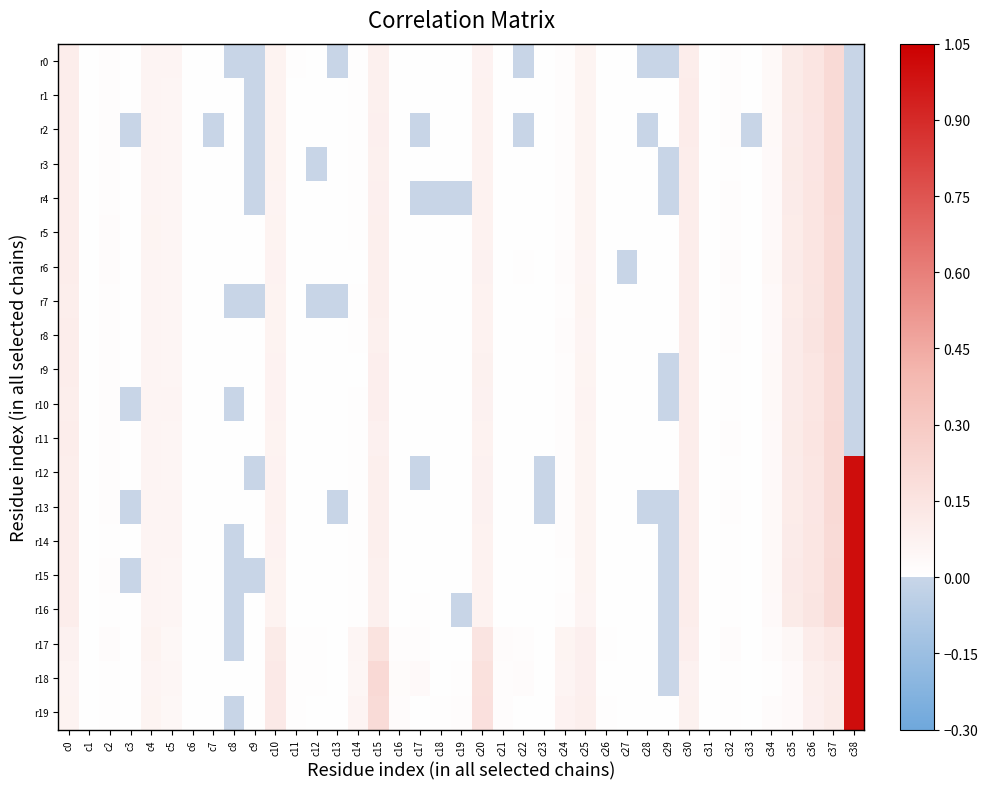

Reading left to right, transcribe all the data shown in this chart.

r0: c0=0.1	c1=0.0	c2=0.0	c3=0.0	c4=0.1	c5=0.1	c6=0.0	c7=0.0	c8=0.0	c9=0.0	c10=0.1	c11=0.0	c12=0.0	c13=0.0	c14=0.0	c15=0.1	c16=0.0	c17=0.0	c18=0.0	c19=0.0	c20=0.1	c21=0.0	c22=0.0	c23=0.0	c24=0.0	c25=0.1	c26=0.0	c27=0.0	c28=0.0	c29=0.0	c30=0.1	c31=0.0	c32=0.0	c33=0.0	c34=0.0	c35=0.1	c36=0.1	c37=0.2	c38=0.0
r1: c0=0.1	c1=0.0	c2=0.0	c3=0.0	c4=0.1	c5=0.1	c6=0.0	c7=0.0	c8=0.0	c9=0.0	c10=0.1	c11=0.0	c12=0.0	c13=0.0	c14=0.0	c15=0.1	c16=0.0	c17=0.0	c18=0.0	c19=0.0	c20=0.1	c21=0.0	c22=0.0	c23=0.0	c24=0.0	c25=0.1	c26=0.0	c27=0.0	c28=0.0	c29=0.0	c30=0.1	c31=0.0	c32=0.0	c33=0.0	c34=0.0	c35=0.1	c36=0.1	c37=0.2	c38=0.0
r2: c0=0.1	c1=0.0	c2=0.0	c3=0.0	c4=0.1	c5=0.1	c6=0.0	c7=0.0	c8=0.0	c9=0.0	c10=0.1	c11=0.0	c12=0.0	c13=0.0	c14=0.0	c15=0.1	c16=0.0	c17=0.0	c18=0.0	c19=0.0	c20=0.1	c21=0.0	c22=0.0	c23=0.0	c24=0.0	c25=0.1	c26=0.0	c27=0.0	c28=0.0	c29=0.0	c30=0.1	c31=0.0	c32=0.0	c33=0.0	c34=0.0	c35=0.1	c36=0.1	c37=0.2	c38=0.0
r3: c0=0.1	c1=0.0	c2=0.0	c3=0.0	c4=0.1	c5=0.1	c6=0.0	c7=0.0	c8=0.0	c9=0.0	c10=0.1	c11=0.0	c12=0.0	c13=0.0	c14=0.0	c15=0.1	c16=0.0	c17=0.0	c18=0.0	c19=0.0	c20=0.1	c21=0.0	c22=0.0	c23=0.0	c24=0.0	c25=0.1	c26=0.0	c27=0.0	c28=0.0	c29=0.0	c30=0.1	c31=0.0	c32=0.0	c33=0.0	c34=0.0	c35=0.1	c36=0.1	c37=0.2	c38=0.0
r4: c0=0.1	c1=0.0	c2=0.0	c3=0.0	c4=0.1	c5=0.1	c6=0.0	c7=0.0	c8=0.0	c9=0.0	c10=0.1	c11=0.0	c12=0.0	c13=0.0	c14=0.0	c15=0.1	c16=0.0	c17=0.0	c18=0.0	c19=0.0	c20=0.1	c21=0.0	c22=0.0	c23=0.0	c24=0.0	c25=0.1	c26=0.0	c27=0.0	c28=0.0	c29=0.0	c30=0.1	c31=0.0	c32=0.0	c33=0.0	c34=0.0	c35=0.1	c36=0.1	c37=0.2	c38=0.0
r5: c0=0.1	c1=0.0	c2=0.0	c3=0.0	c4=0.1	c5=0.1	c6=0.0	c7=0.0	c8=0.0	c9=0.0	c10=0.1	c11=0.0	c12=0.0	c13=0.0	c14=0.0	c15=0.1	c16=0.0	c17=0.0	c18=0.0	c19=0.0	c20=0.1	c21=0.0	c22=0.0	c23=0.0	c24=0.0	c25=0.1	c26=0.0	c27=0.0	c28=0.0	c29=0.0	c30=0.1	c31=0.0	c32=0.0	c33=0.0	c34=0.0	c35=0.1	c36=0.1	c37=0.2	c38=0.0
r6: c0=0.1	c1=0.0	c2=0.0	c3=0.0	c4=0.1	c5=0.1	c6=0.0	c7=0.0	c8=0.0	c9=0.0	c10=0.1	c11=0.0	c12=0.0	c13=0.0	c14=0.0	c15=0.1	c16=0.0	c17=0.0	c18=0.0	c19=0.0	c20=0.1	c21=0.0	c22=0.0	c23=0.0	c24=0.0	c25=0.1	c26=0.0	c27=0.0	c28=0.0	c29=0.0	c30=0.1	c31=0.0	c32=0.0	c33=0.0	c34=0.0	c35=0.1	c36=0.1	c37=0.2	c38=0.0
r7: c0=0.1	c1=0.0	c2=0.0	c3=0.0	c4=0.1	c5=0.1	c6=0.0	c7=0.0	c8=0.0	c9=0.0	c10=0.1	c11=0.0	c12=0.0	c13=0.0	c14=0.0	c15=0.1	c16=0.0	c17=0.0	c18=0.0	c19=0.0	c20=0.1	c21=0.0	c22=0.0	c23=0.0	c24=0.0	c25=0.1	c26=0.0	c27=0.0	c28=0.0	c29=0.0	c30=0.1	c31=0.0	c32=0.0	c33=0.0	c34=0.0	c35=0.1	c36=0.1	c37=0.2	c38=0.0
r8: c0=0.1	c1=0.0	c2=0.0	c3=0.0	c4=0.1	c5=0.1	c6=0.0	c7=0.0	c8=0.0	c9=0.0	c10=0.1	c11=0.0	c12=0.0	c13=0.0	c14=0.0	c15=0.1	c16=0.0	c17=0.0	c18=0.0	c19=0.0	c20=0.1	c21=0.0	c22=0.0	c23=0.0	c24=0.0	c25=0.1	c26=0.0	c27=0.0	c28=0.0	c29=0.0	c30=0.1	c31=0.0	c32=0.0	c33=0.0	c34=0.0	c35=0.1	c36=0.1	c37=0.2	c38=0.0
r9: c0=0.1	c1=0.0	c2=0.0	c3=0.0	c4=0.1	c5=0.1	c6=0.0	c7=0.0	c8=0.0	c9=0.0	c10=0.1	c11=0.0	c12=0.0	c13=0.0	c14=0.0	c15=0.1	c16=0.0	c17=0.0	c18=0.0	c19=0.0	c20=0.1	c21=0.0	c22=0.0	c23=0.0	c24=0.0	c25=0.1	c26=0.0	c27=0.0	c28=0.0	c29=0.0	c30=0.1	c31=0.0	c32=0.0	c33=0.0	c34=0.0	c35=0.1	c36=0.1	c37=0.2	c38=0.0
r10: c0=0.1	c1=0.0	c2=0.0	c3=0.0	c4=0.1	c5=0.1	c6=0.0	c7=0.0	c8=0.0	c9=0.0	c10=0.1	c11=0.0	c12=0.0	c13=0.0	c14=0.0	c15=0.1	c16=0.0	c17=0.0	c18=0.0	c19=0.0	c20=0.1	c21=0.0	c22=0.0	c23=0.0	c24=0.0	c25=0.1	c26=0.0	c27=0.0	c28=0.0	c29=0.0	c30=0.1	c31=0.0	c32=0.0	c33=0.0	c34=0.0	c35=0.1	c36=0.1	c37=0.2	c38=0.0
r11: c0=0.1	c1=0.0	c2=0.0	c3=0.0	c4=0.1	c5=0.1	c6=0.0	c7=0.0	c8=0.0	c9=0.0	c10=0.1	c11=0.0	c12=0.0	c13=0.0	c14=0.0	c15=0.1	c16=0.0	c17=0.0	c18=0.0	c19=0.0	c20=0.1	c21=0.0	c22=0.0	c23=0.0	c24=0.0	c25=0.1	c26=0.0	c27=0.0	c28=0.0	c29=0.0	c30=0.1	c31=0.0	c32=0.0	c33=0.0	c34=0.0	c35=0.1	c36=0.1	c37=0.2	c38=0.0
r12: c0=0.1	c1=0.0	c2=0.0	c3=0.0	c4=0.1	c5=0.1	c6=0.0	c7=0.0	c8=0.0	c9=0.0	c10=0.1	c11=0.0	c12=0.0	c13=0.0	c14=0.0	c15=0.1	c16=0.0	c17=0.0	c18=0.0	c19=0.0	c20=0.1	c21=0.0	c22=0.0	c23=0.0	c24=0.0	c25=0.1	c26=0.0	c27=0.0	c28=0.0	c29=0.0	c30=0.1	c31=0.0	c32=0.0	c33=0.0	c34=0.0	c35=0.1	c36=0.1	c37=0.2	c38=1.0
r13: c0=0.1	c1=0.0	c2=0.0	c3=0.0	c4=0.1	c5=0.1	c6=0.0	c7=0.0	c8=0.0	c9=0.0	c10=0.1	c11=0.0	c12=0.0	c13=0.0	c14=0.0	c15=0.1	c16=0.0	c17=0.0	c18=0.0	c19=0.0	c20=0.1	c21=0.0	c22=0.0	c23=0.0	c24=0.0	c25=0.1	c26=0.0	c27=0.0	c28=0.0	c29=0.0	c30=0.1	c31=0.0	c32=0.0	c33=0.0	c34=0.0	c35=0.1	c36=0.1	c37=0.2	c38=1.0
r14: c0=0.1	c1=0.0	c2=0.0	c3=0.0	c4=0.1	c5=0.1	c6=0.0	c7=0.0	c8=0.0	c9=0.0	c10=0.1	c11=0.0	c12=0.0	c13=0.0	c14=0.0	c15=0.1	c16=0.0	c17=0.0	c18=0.0	c19=0.0	c20=0.1	c21=0.0	c22=0.0	c23=0.0	c24=0.0	c25=0.1	c26=0.0	c27=0.0	c28=0.0	c29=0.0	c30=0.1	c31=0.0	c32=0.0	c33=0.0	c34=0.0	c35=0.1	c36=0.1	c37=0.2	c38=1.0
r15: c0=0.1	c1=0.0	c2=0.0	c3=0.0	c4=0.1	c5=0.1	c6=0.0	c7=0.0	c8=0.0	c9=0.0	c10=0.1	c11=0.0	c12=0.0	c13=0.0	c14=0.0	c15=0.1	c16=0.0	c17=0.0	c18=0.0	c19=0.0	c20=0.1	c21=0.0	c22=0.0	c23=0.0	c24=0.0	c25=0.1	c26=0.0	c27=0.0	c28=0.0	c29=0.0	c30=0.1	c31=0.0	c32=0.0	c33=0.0	c34=0.0	c35=0.1	c36=0.1	c37=0.2	c38=1.0
r16: c0=0.1	c1=0.0	c2=0.0	c3=0.0	c4=0.1	c5=0.1	c6=0.0	c7=0.0	c8=0.0	c9=0.0	c10=0.1	c11=0.0	c12=0.0	c13=0.0	c14=0.0	c15=0.1	c16=0.0	c17=0.0	c18=0.0	c19=0.0	c20=0.1	c21=0.0	c22=0.0	c23=0.0	c24=0.0	c25=0.1	c26=0.0	c27=0.0	c28=0.0	c29=0.0	c30=0.1	c31=0.0	c32=0.0	c33=0.0	c34=0.0	c35=0.1	c36=0.1	c37=0.2	c38=1.0
r17: c0=0.1	c1=0.0	c2=0.0	c3=0.0	c4=0.1	c5=0.0	c6=0.0	c7=0.0	c8=0.0	c9=0.0	c10=0.1	c11=0.0	c12=0.0	c13=0.0	c14=0.1	c15=0.2	c16=0.0	c17=0.0	c18=0.0	c19=0.0	c20=0.1	c21=0.0	c22=0.0	c23=0.0	c24=0.1	c25=0.1	c26=0.0	c27=0.0	c28=0.0	c29=0.0	c30=0.1	c31=0.0	c32=0.0	c33=0.0	c34=0.0	c35=0.0	c36=0.1	c37=0.1	c38=1.0
r18: c0=0.1	c1=0.0	c2=0.0	c3=0.0	c4=0.1	c5=0.0	c6=0.0	c7=0.0	c8=0.0	c9=0.0	c10=0.1	c11=0.0	c12=0.0	c13=0.0	c14=0.0	c15=0.2	c16=0.0	c17=0.0	c18=0.0	c19=0.0	c20=0.2	c21=0.0	c22=0.0	c23=0.0	c24=0.1	c25=0.1	c26=0.0	c27=0.0	c28=0.0	c29=0.0	c30=0.1	c31=0.0	c32=0.0	c33=0.0	c34=0.0	c35=0.0	c36=0.1	c37=0.1	c38=1.0
r19: c0=0.1	c1=0.0	c2=0.0	c3=0.0	c4=0.1	c5=0.0	c6=0.0	c7=0.0	c8=0.0	c9=0.0	c10=0.1	c11=0.0	c12=0.0	c13=0.0	c14=0.1	c15=0.2	c16=0.0	c17=0.0	c18=0.0	c19=0.0	c20=0.2	c21=0.0	c22=0.0	c23=0.0	c24=0.1	c25=0.1	c26=0.0	c27=0.0	c28=0.0	c29=0.0	c30=0.1	c31=0.0	c32=0.0	c33=0.0	c34=0.0	c35=0.0	c36=0.1	c37=0.1	c38=1.0